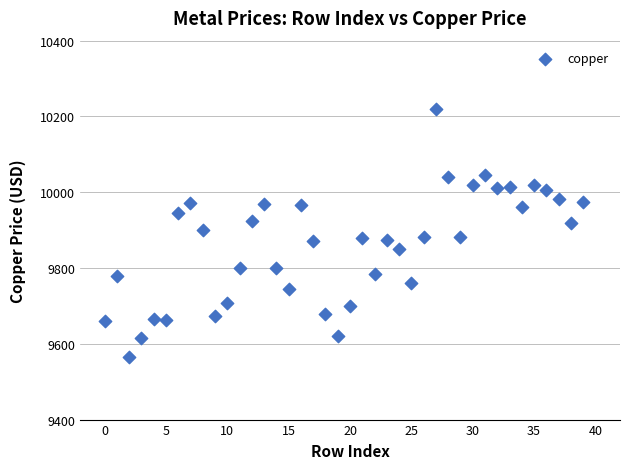

What is the range of Y values (max minus min)?

655.5